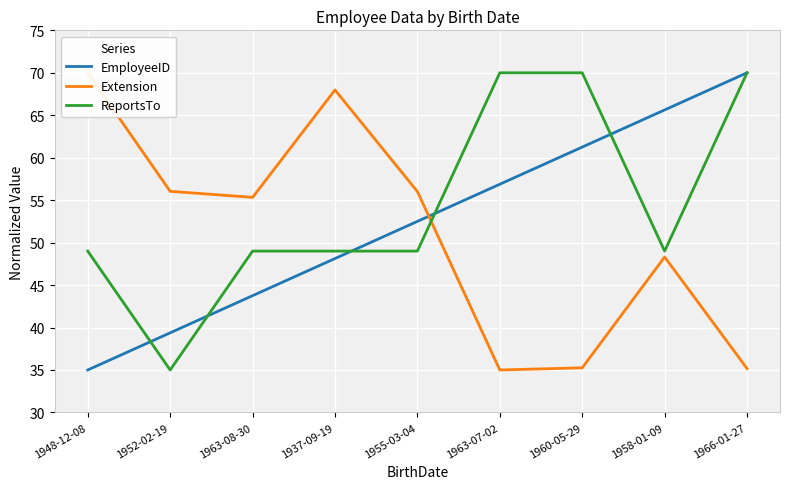

True or false: EmployeeID has more than 1 interior local peaks.

False